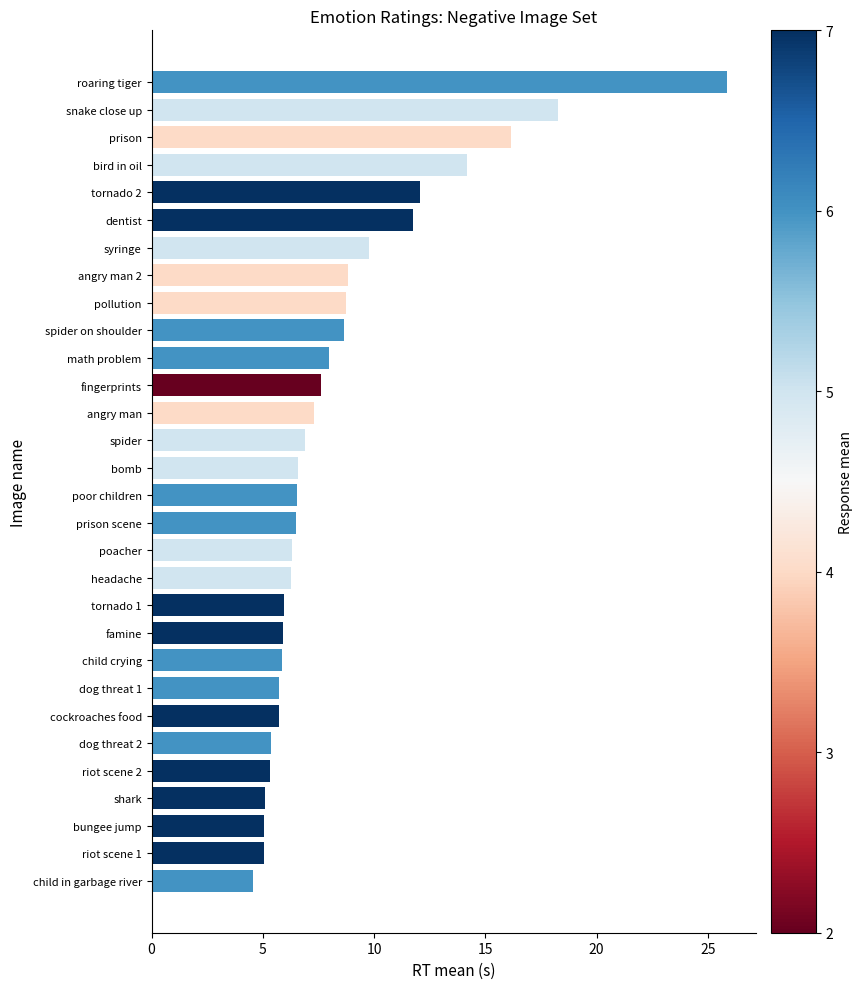

What is the difference between the maximum and minimum values?

21.3